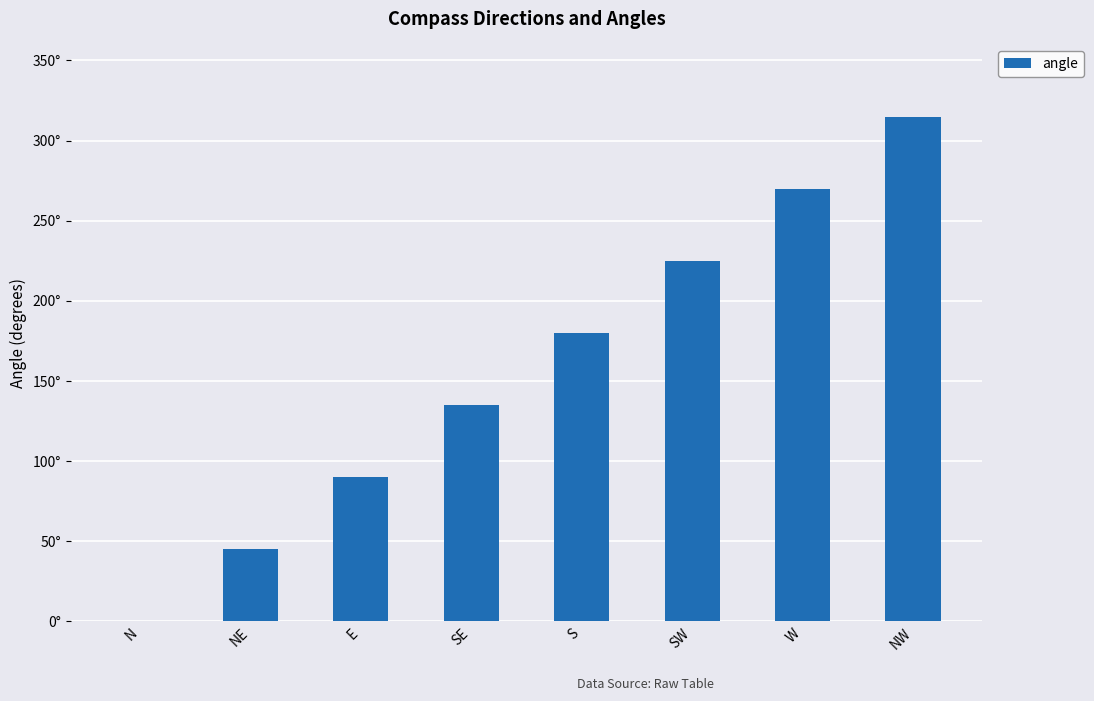

True or false: the data shows 158 at NW.

False